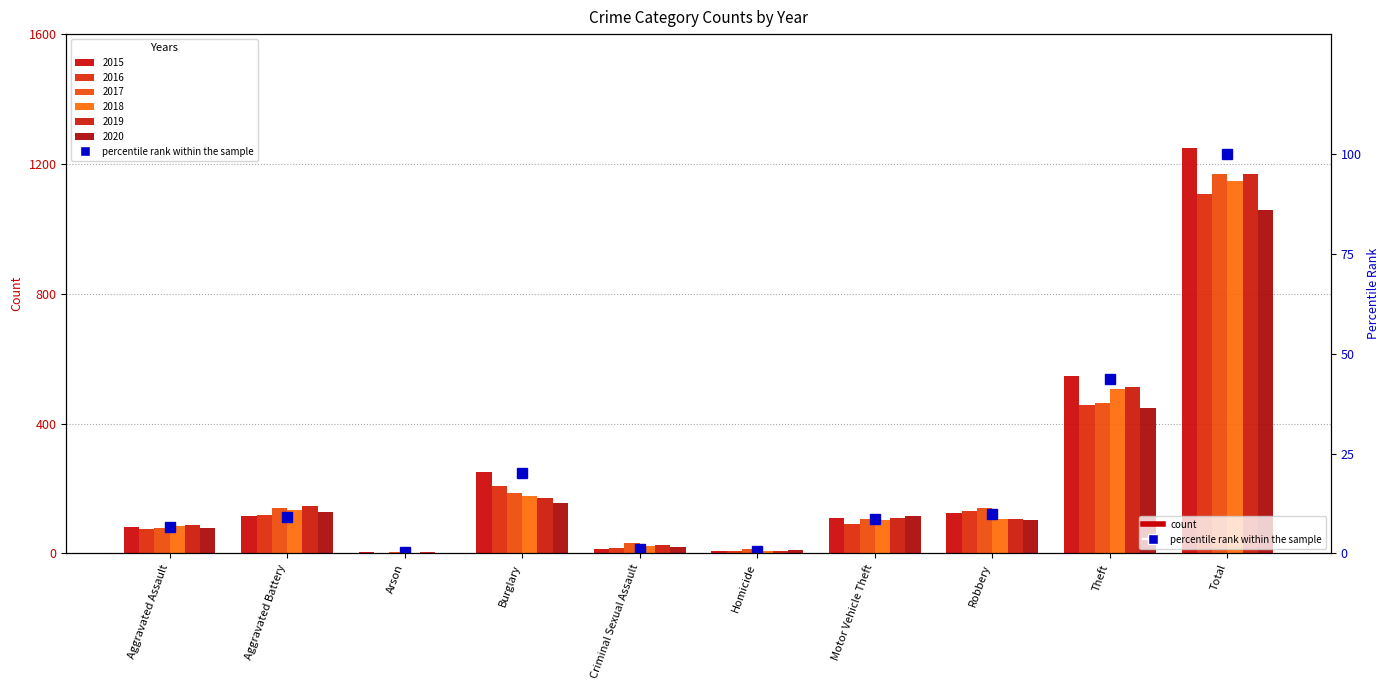

What is the sum of the values at Motor Vehicle Theft and Burglary?

28.8